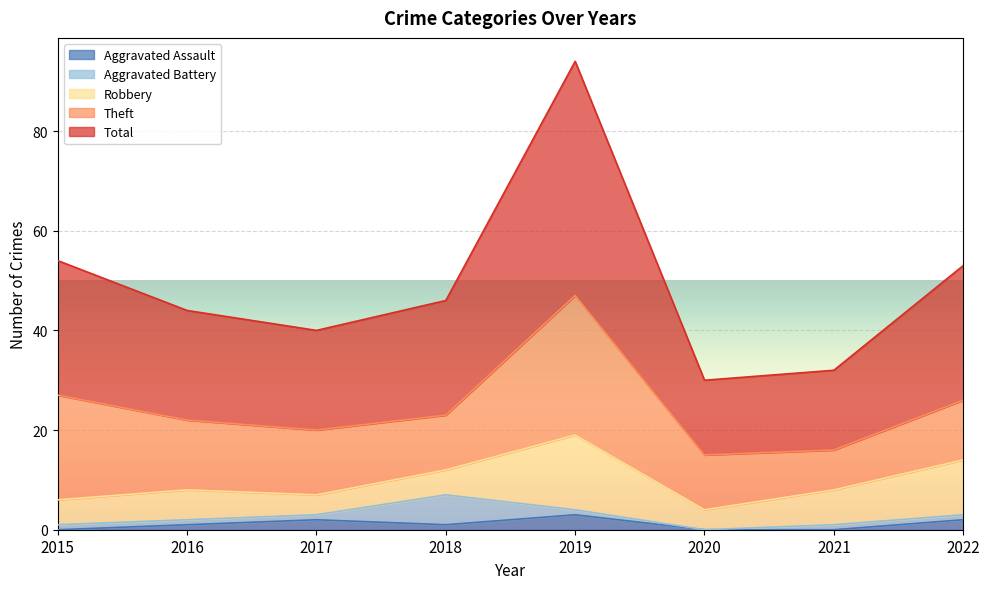

Which series has the widest spread of values?

Total